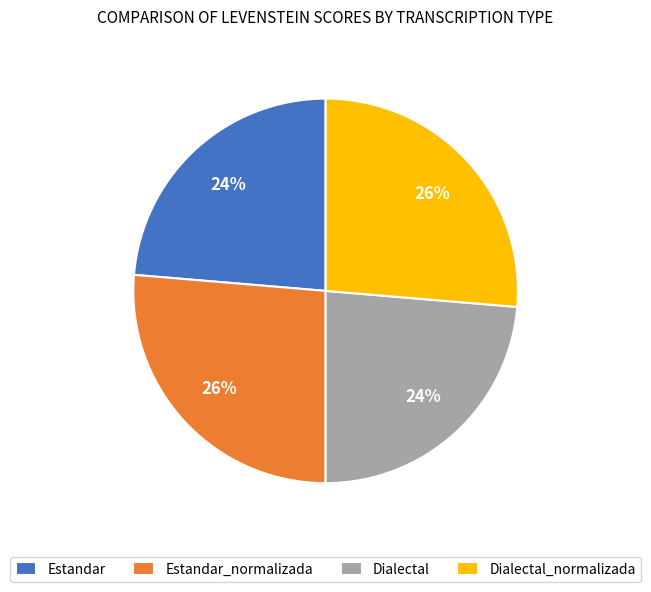

Does Estandar represent more than half of the total?

No